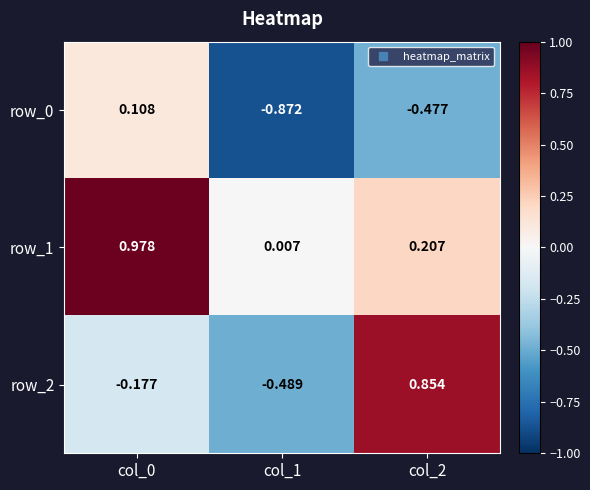

Is it true that row_0 equals 0.0 at col_0?

False